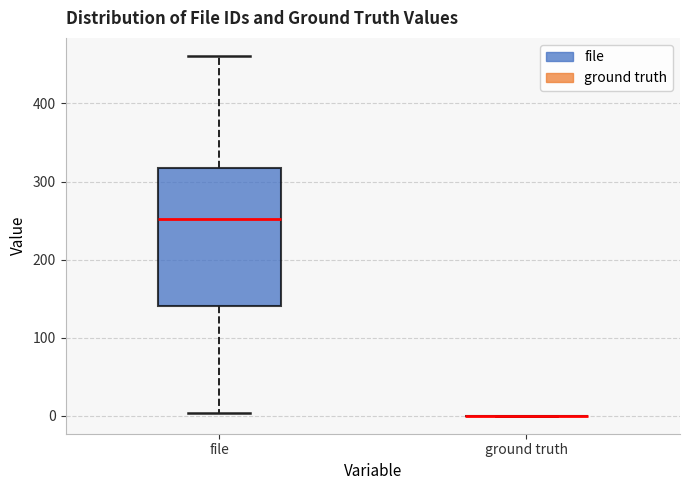

Reading left to right, read every box against the y-axis: the position of its median line, the range the box covers, and the ends of its whiskers. The values are not printed on the chart, so give them approximately, as read against the axis.

file: median 250, box 140 to 320, whiskers 0 to 460
ground truth: box collapsed to a line at 0, whiskers 0 to 0